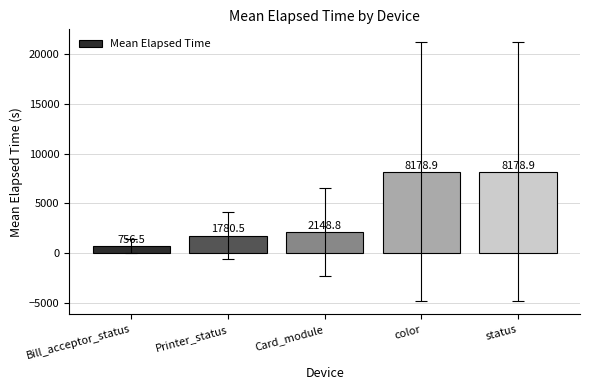

What position from the right is Printer_status?

4